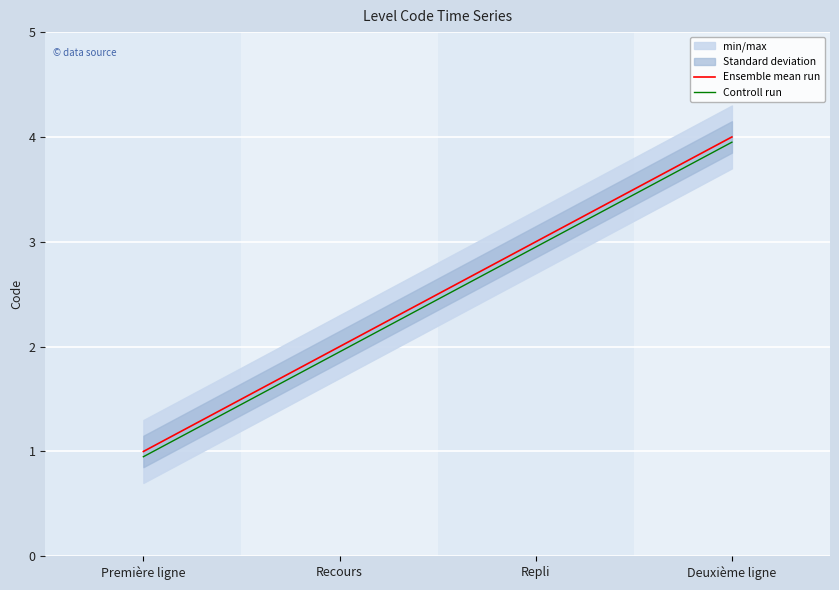

What is the total value across all series at Première ligne?

1.9